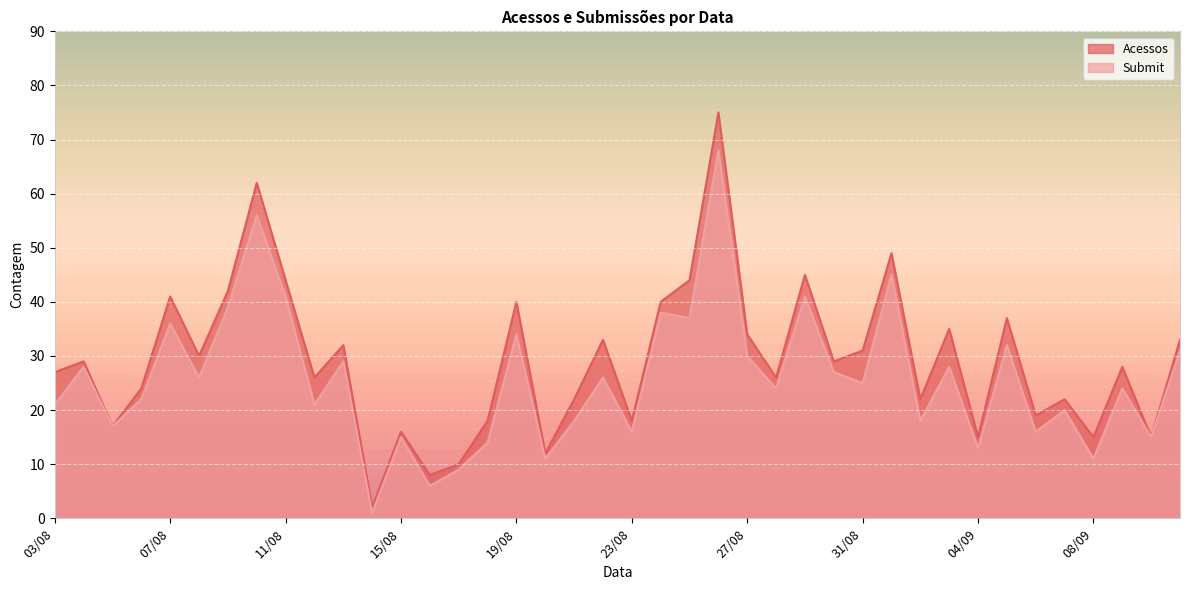

At how many categories does at least one series exceed 9?

38